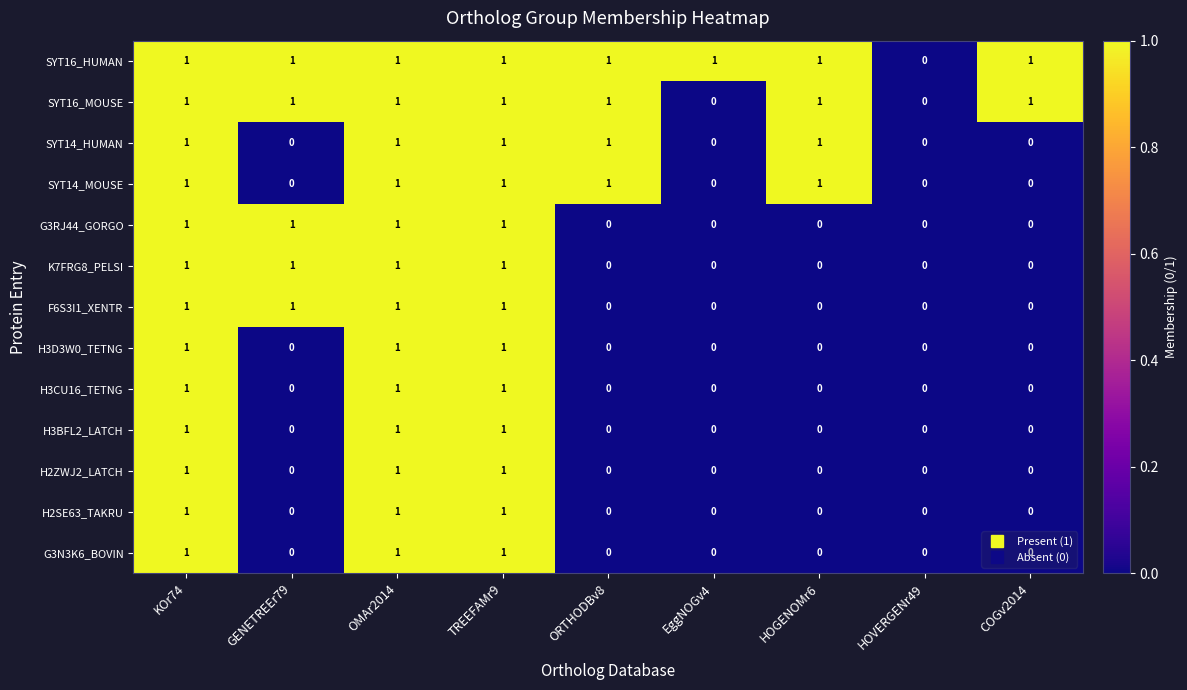

What is the total value across all series at COGv2014?

2